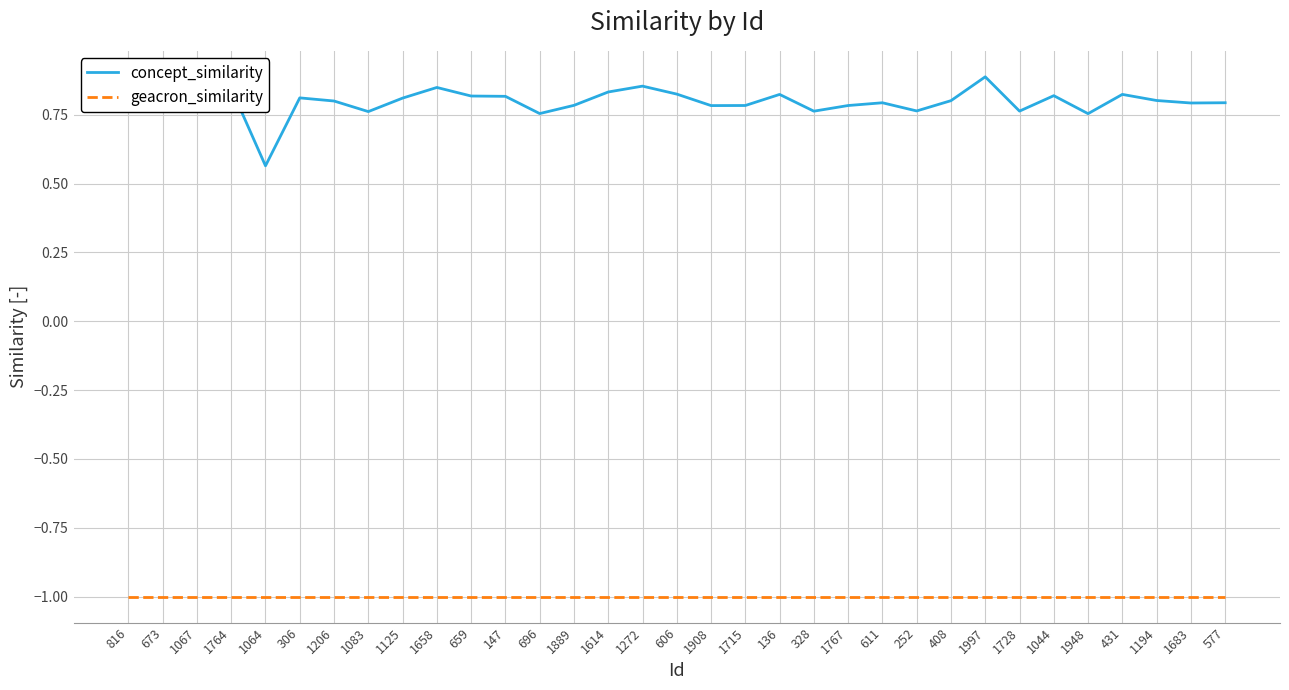

What are all the series names shown in the legend?

concept_similarity, geacron_similarity